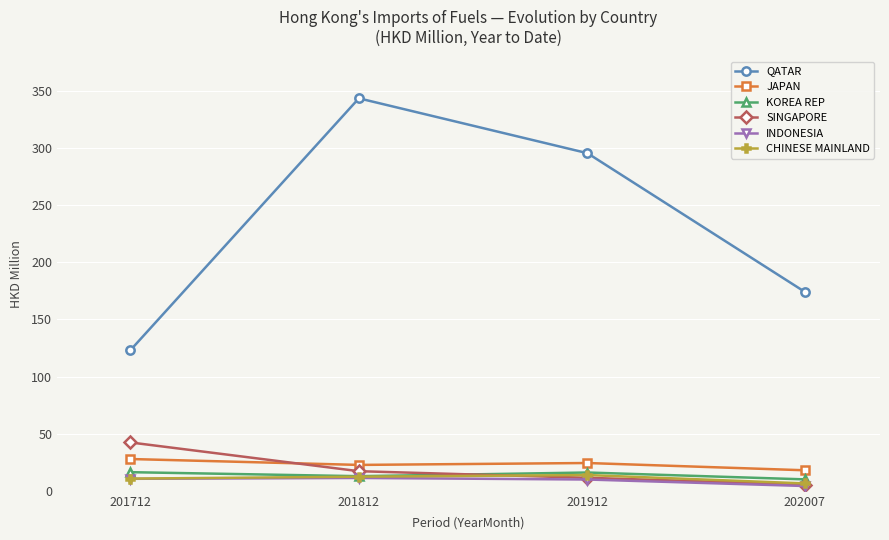

What is the approximate value of INDONESIA at 201712?

10.5